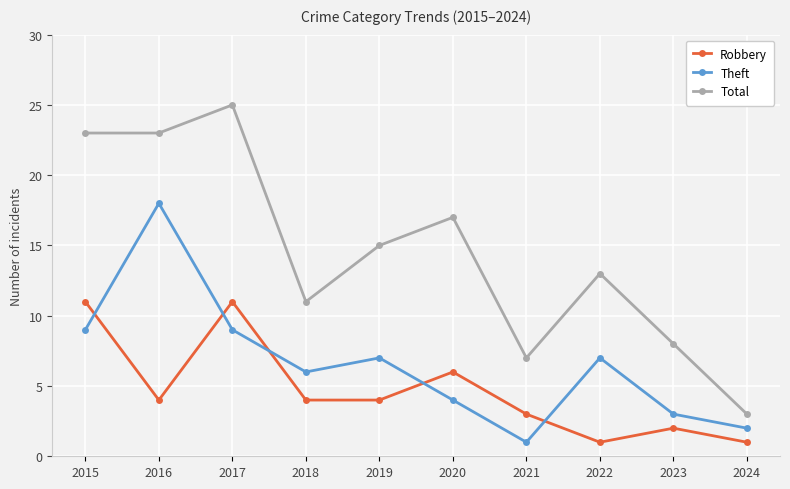

At 2024, list the series in order from largest to smallest.

Total, Theft, Robbery